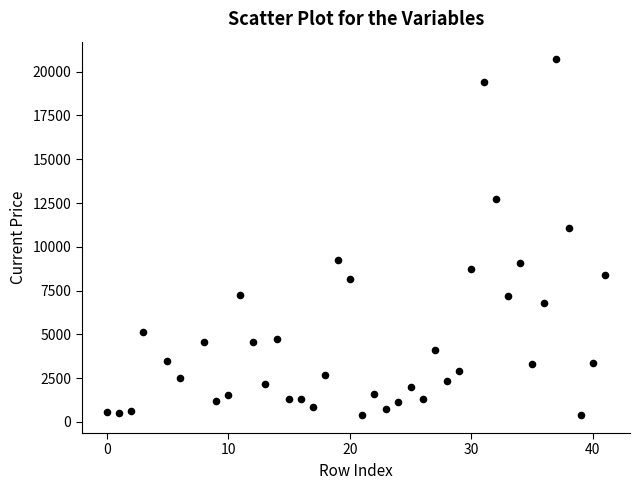

What is the range of Y values (max minus min)?

20321